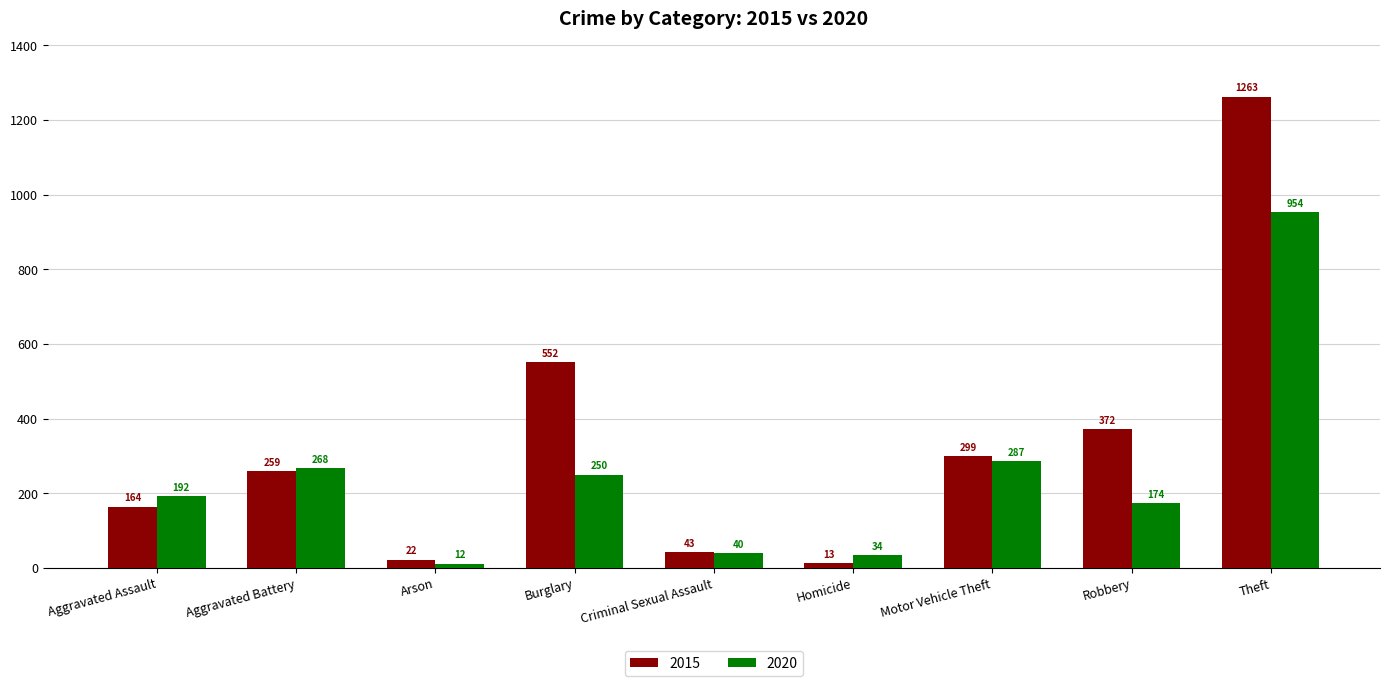

Is the value of 2020 at Burglary greater than the value of 2015 at Burglary?

No